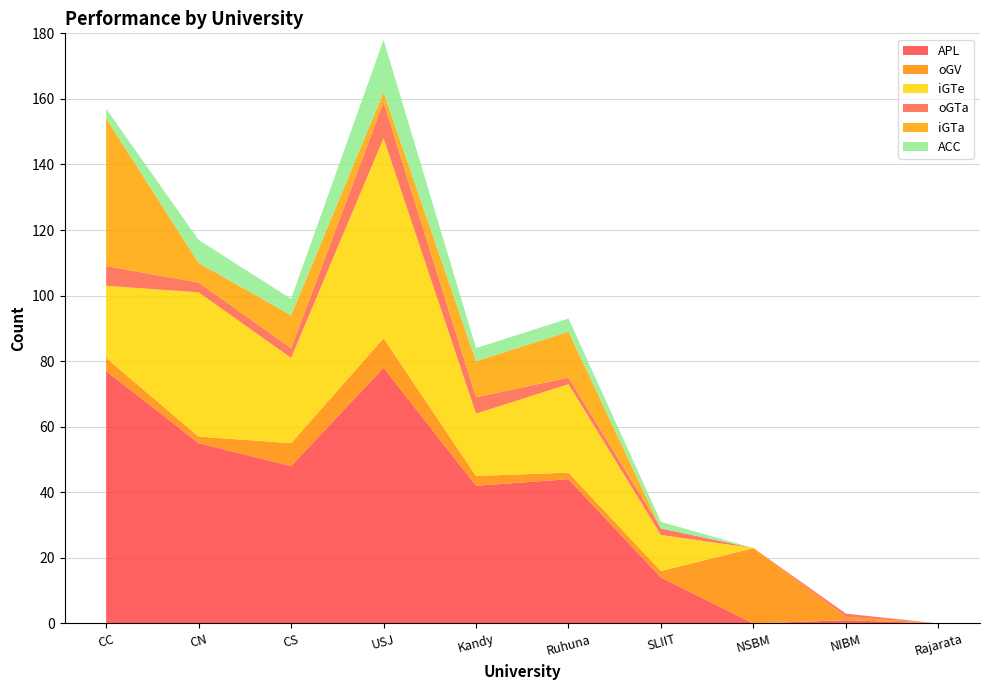

Reading left to right, transcribe all the data shown in this chart.

APL: 77	55	48	78	42	44	14	0	1	0
oGV: 4	2	7	9	3	2	2	23	1	0
iGTe: 22	44	26	61	19	27	11	0	0	0
oGTa: 6	3	3	11	5	2	2	0	1	0
iGTa: 45	6	10	3	11	14	0	0	0	0
ACC: 3	7	5	16	4	4	2	0	0	0